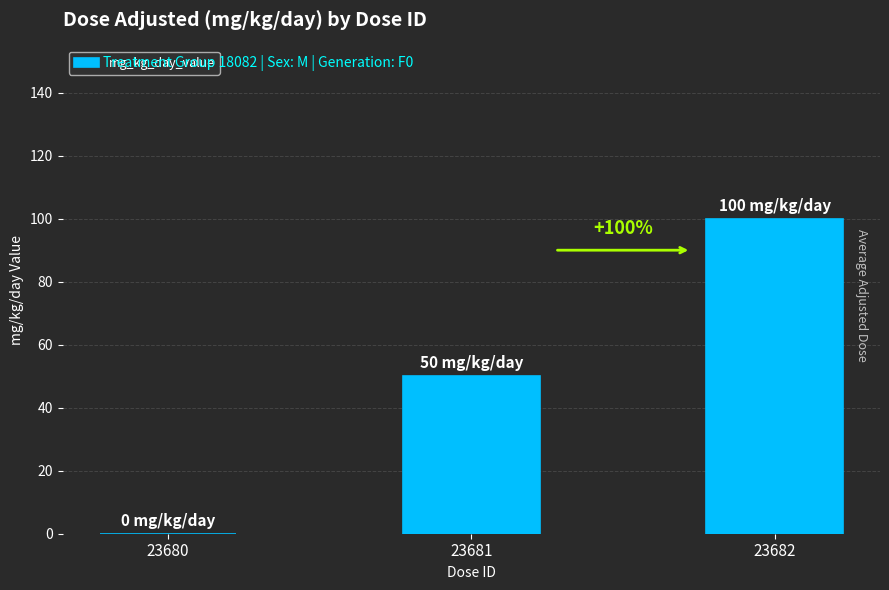

Where is the data nearest to the value 50?

23681